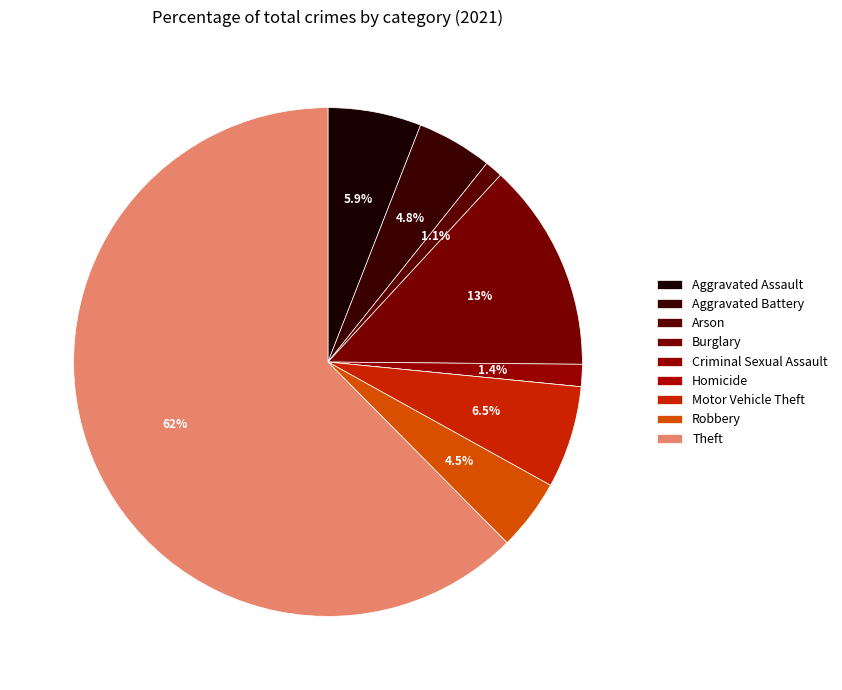

What is the smallest slice in the pie chart?

Homicide